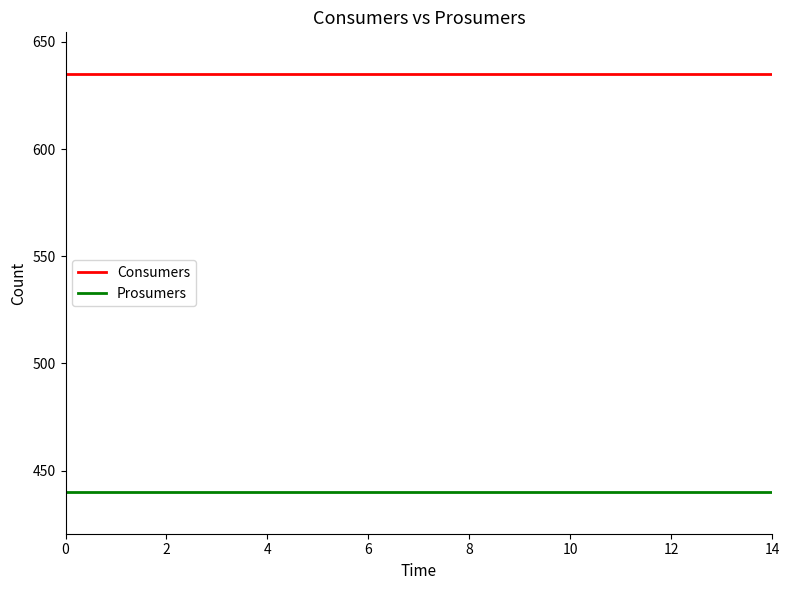

What is the minimum value for Prosumers?

440